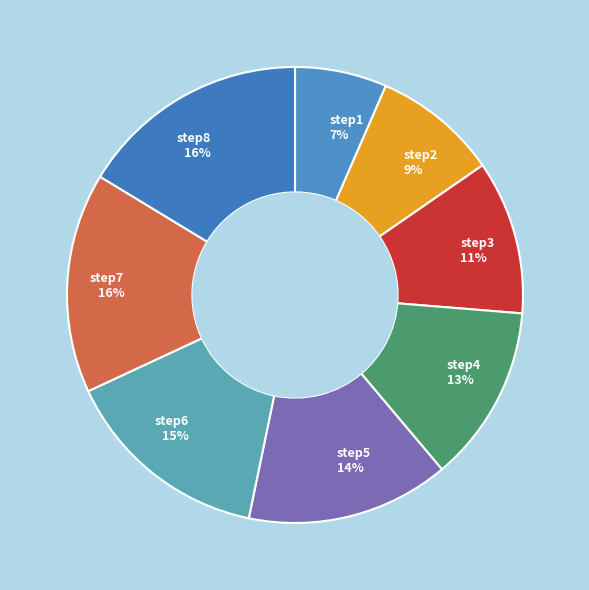

Combined, do step8 16% and step2 9% account for over 50%?

No